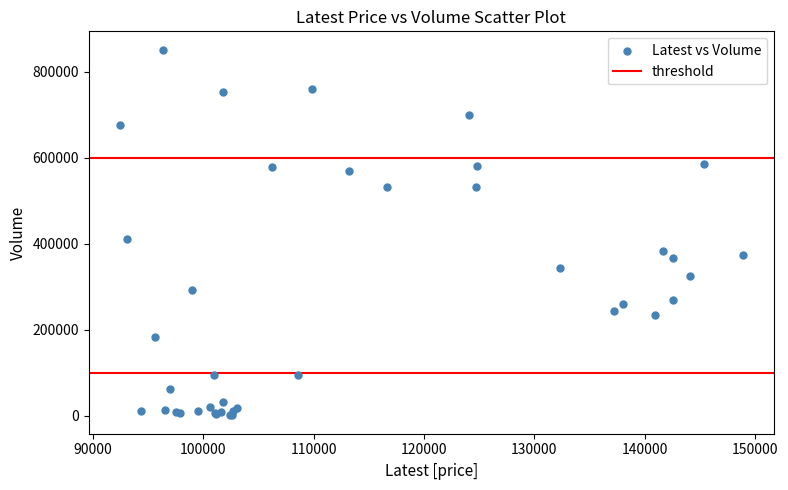

What Y value in the scatter plot is closest to 425677?

409821